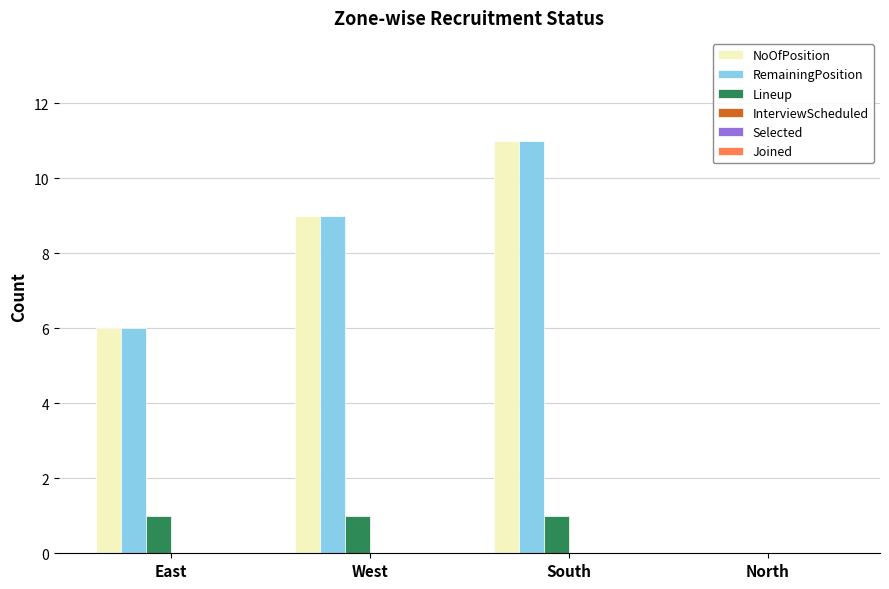

Reading left to right, extract all data points from this chart.

NoOfPosition: East=6	West=9	South=11	North=0
RemainingPosition: East=6	West=9	South=11	North=0
Lineup: East=1	West=1	South=1	North=0